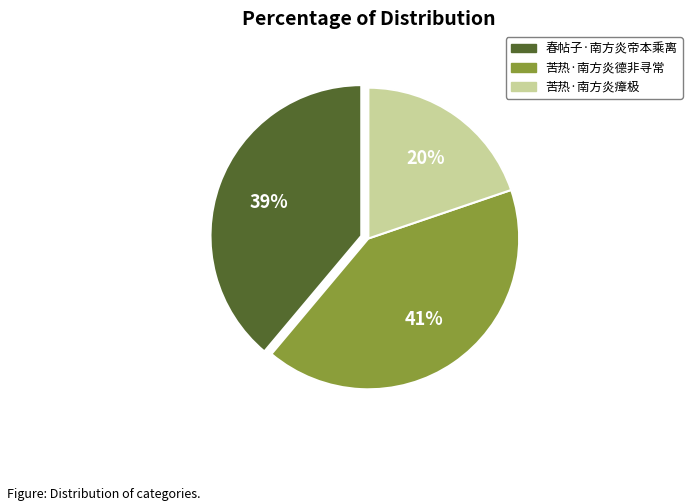

Is there any slice that represents more than half of the pie?

No